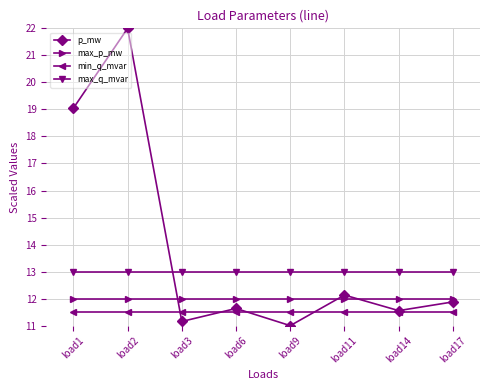

Which series changed the most between load1 and load17?

p_mw